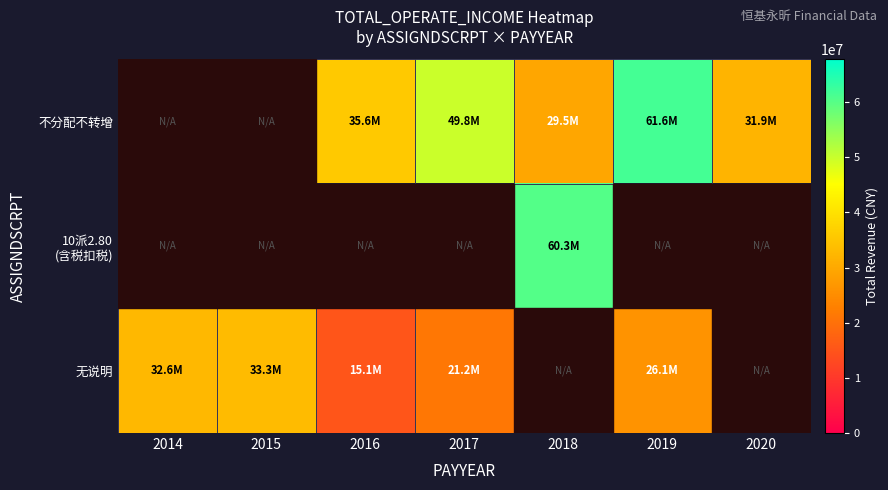

Which label corresponds to the smallest value in the chart?

2016